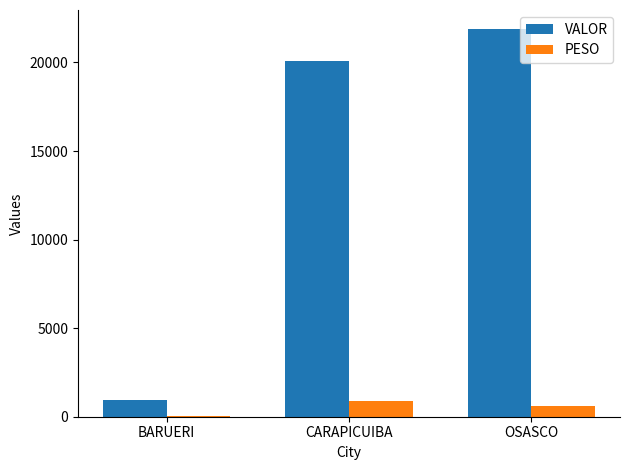

What is the difference between the VALOR values at BARUERI and CARAPICUIBA?

19150.0